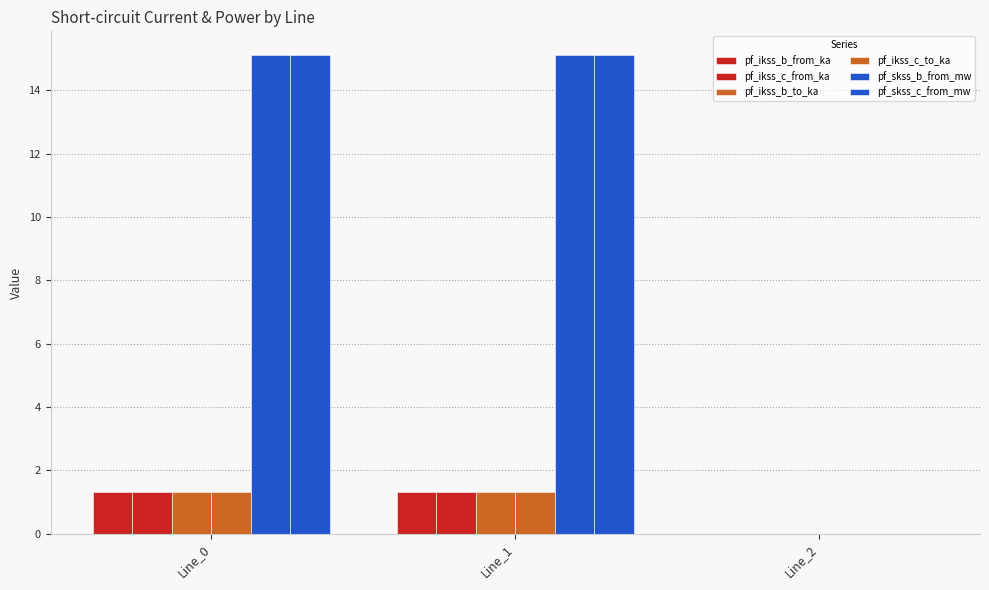

What is the maximum value shown in the chart?

15.1